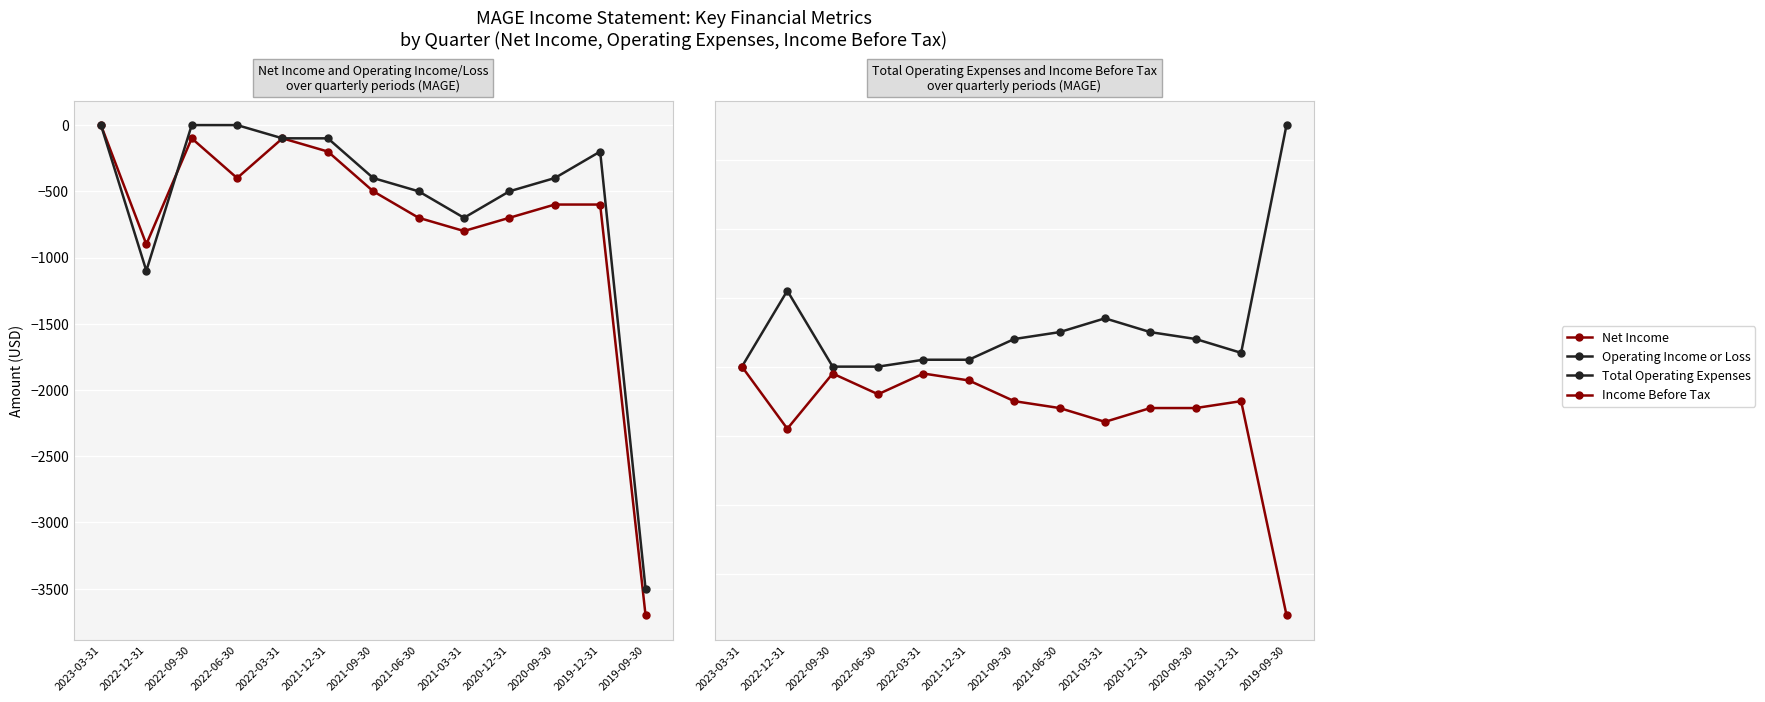

What position from the right is 2021-03-31?

5